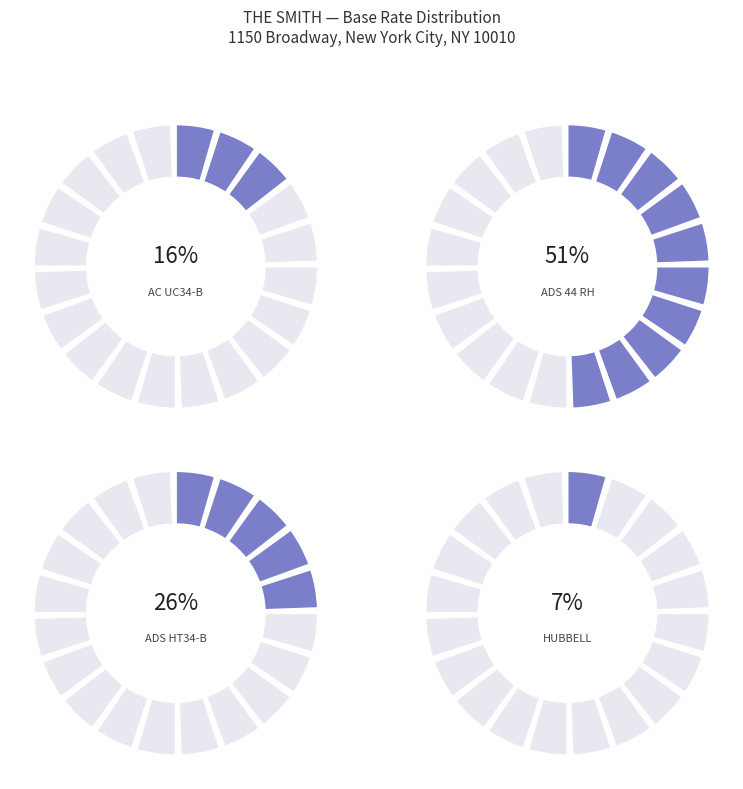

Between ADS HT34-B (HT4-06439B) BASE RATE and ADS 44 RH (RH01658) BASE RATE, which is larger?

ADS 44 RH (RH01658) BASE RATE